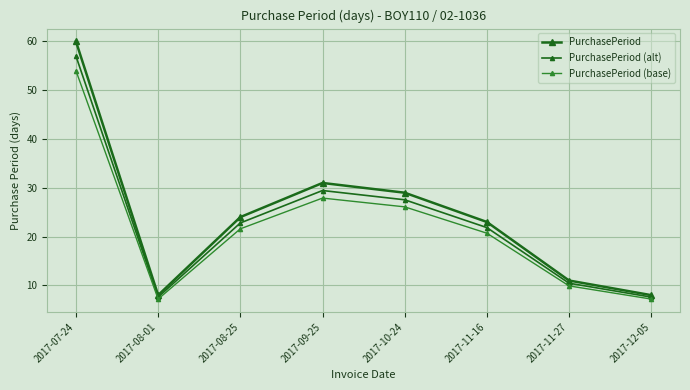

Is the value of PurchasePeriod (base) at 2017-12-05 greater than the value of PurchasePeriod at 2017-11-16?

No